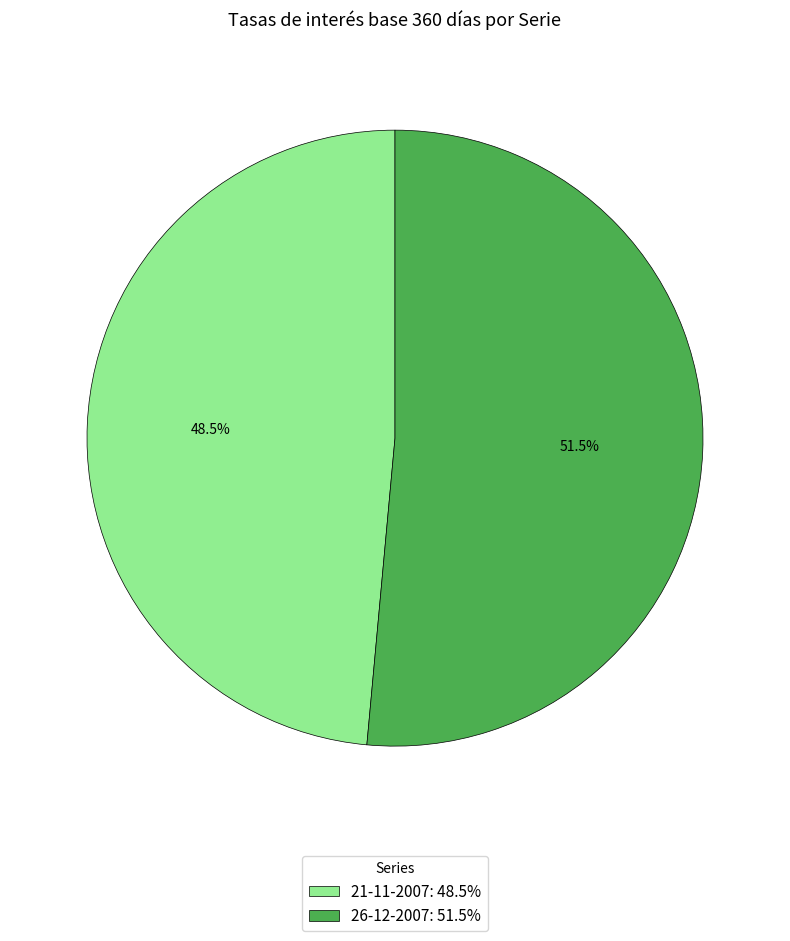

Rank the categories by value from lowest to highest.

21-11-2007, 26-12-2007